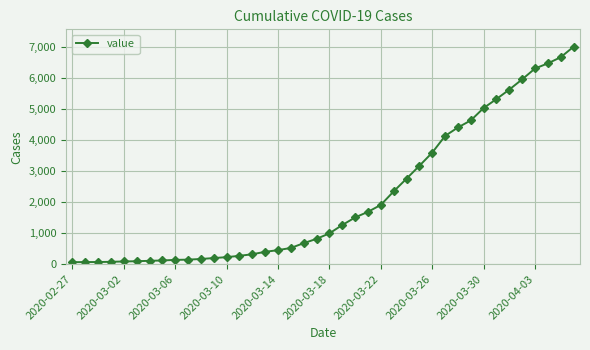

What is the average value?

2144